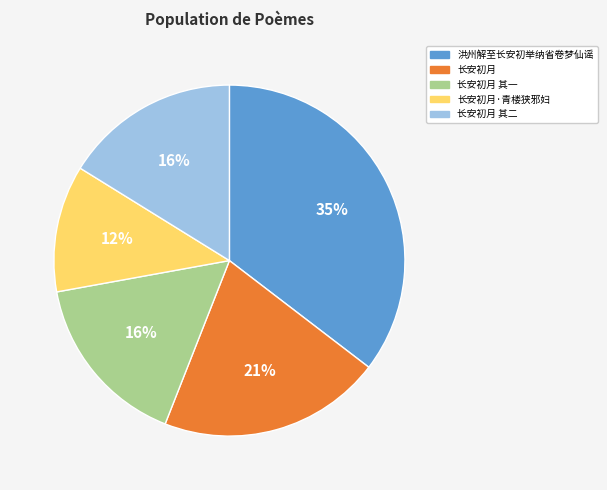

Count the number of slices in the pie.

5